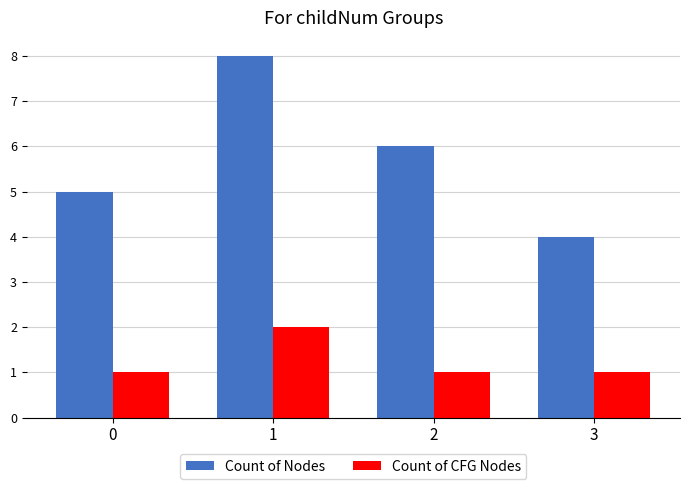

What is the sum of all Count of Nodes values?

23